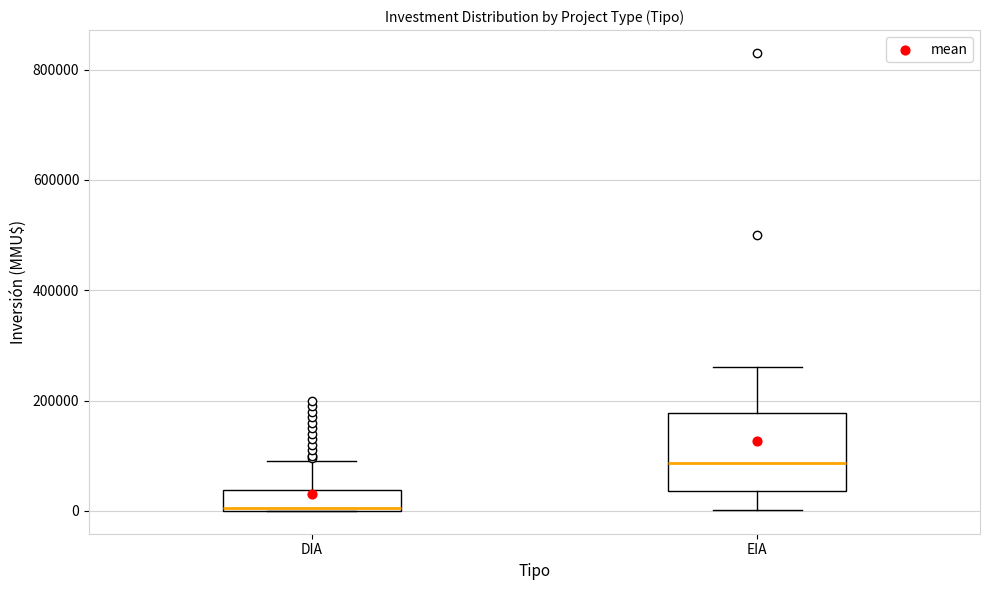

Which box has the lowest median line?

DIA